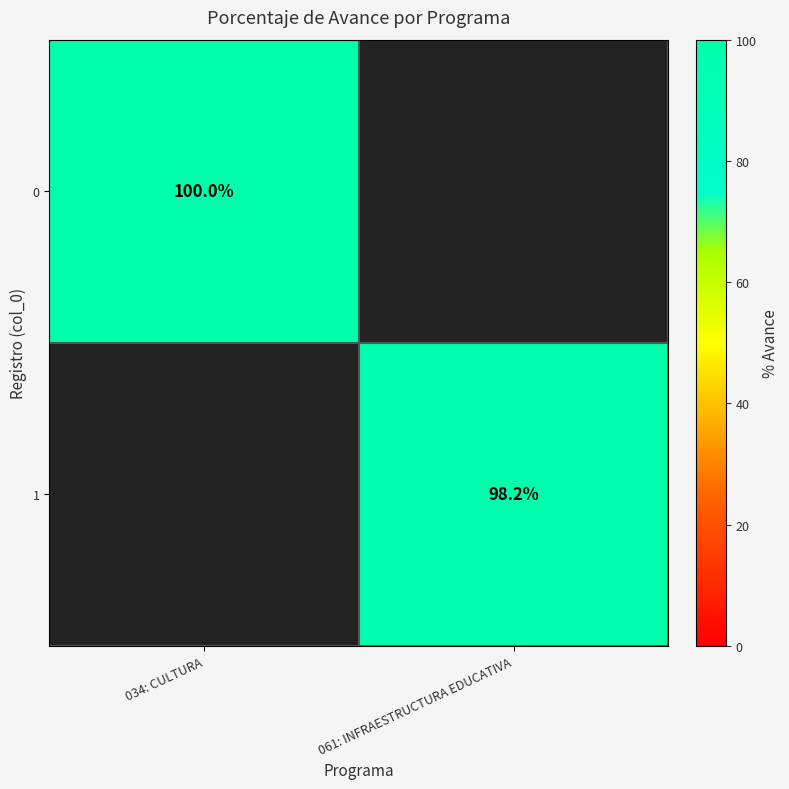

True or false: 1 has a value of 158.8 at 061: INFRAESTRUCTURA EDUCATIVA.

False